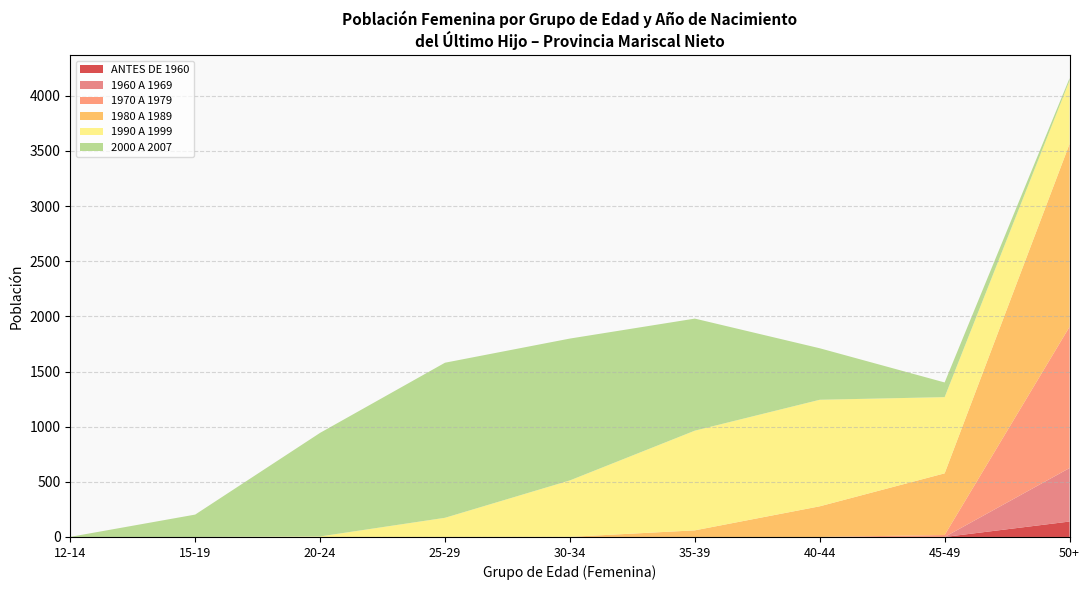

Which category has the highest value in the ANTES DE 1960 series?

50+